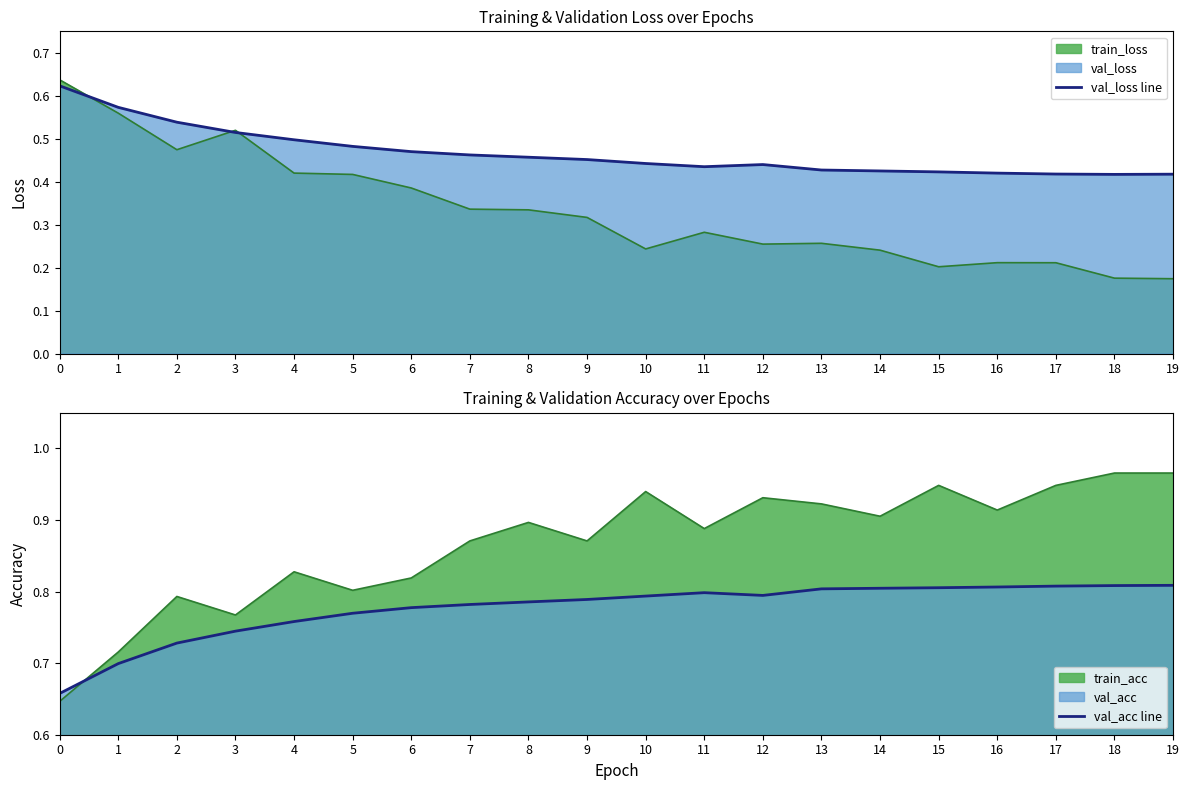

Which has a higher value, 2 or 10?

2